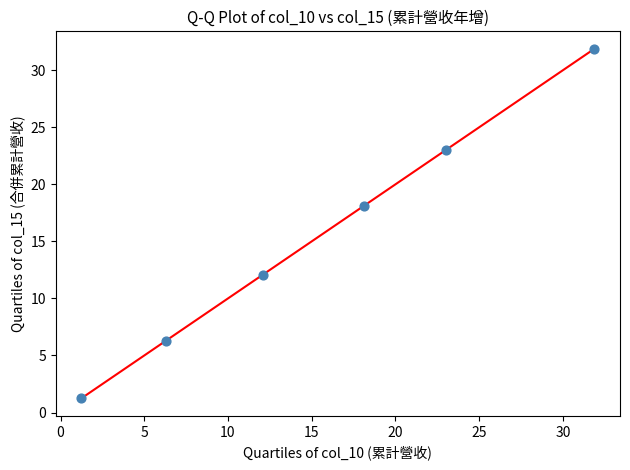

What is the range of X values (max minus min)?

30.6